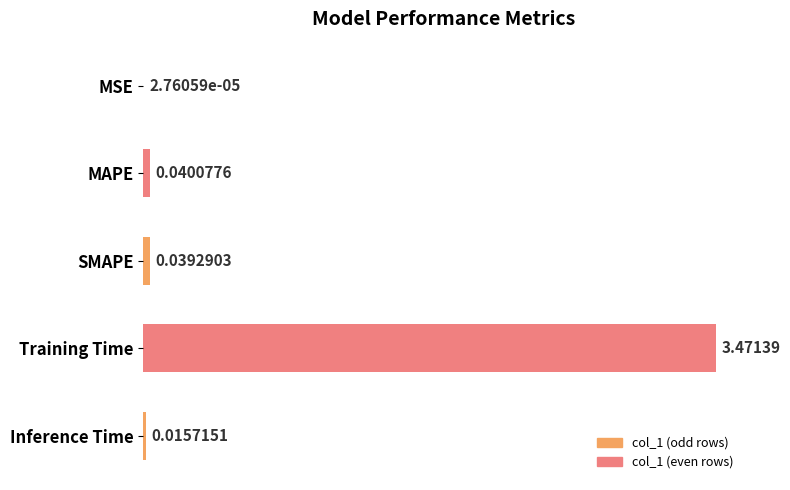

What is the sum of all values?

3.6